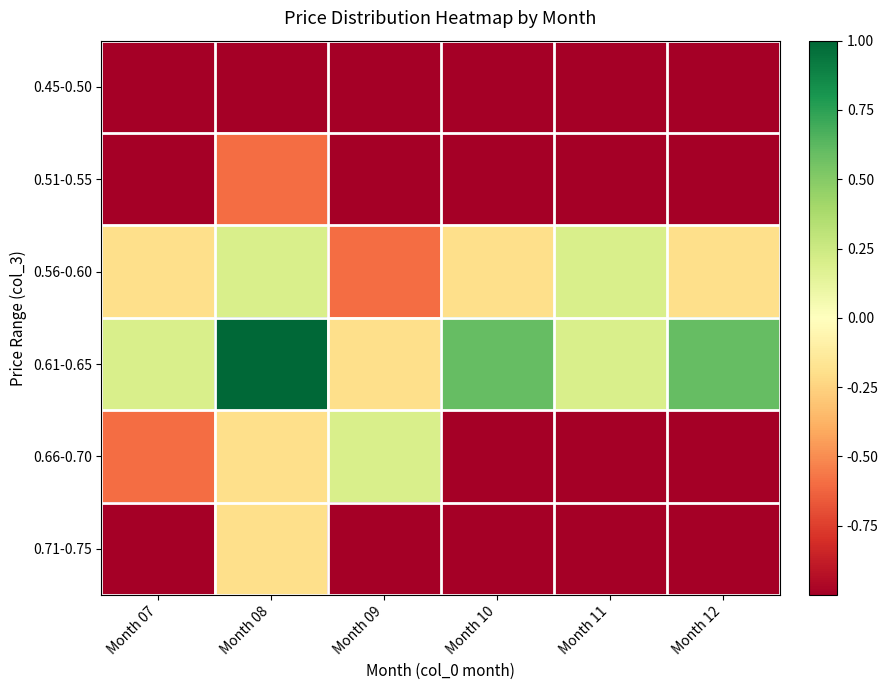

What is the maximum value shown in the chart?

1.0